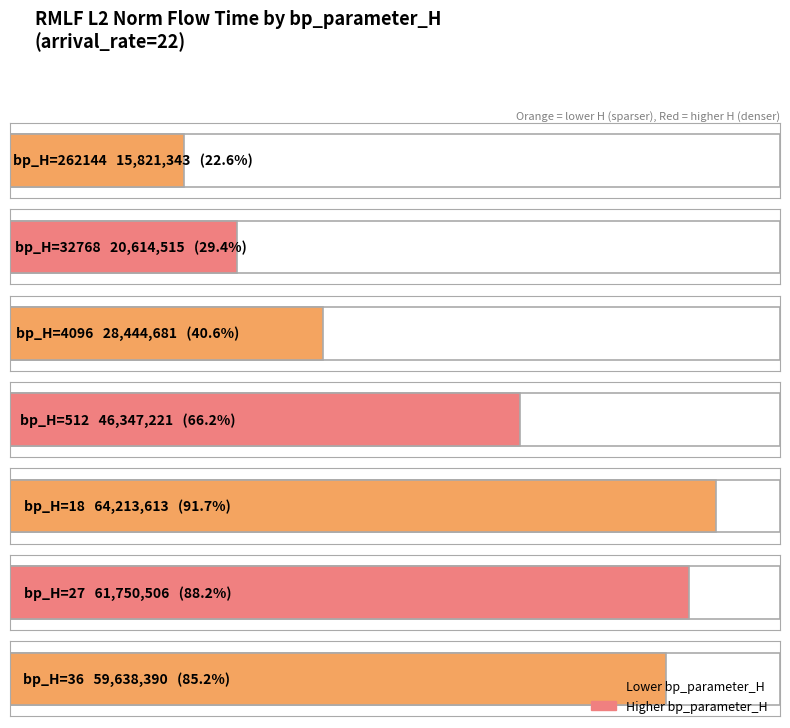

What is the average value?

42404324.1